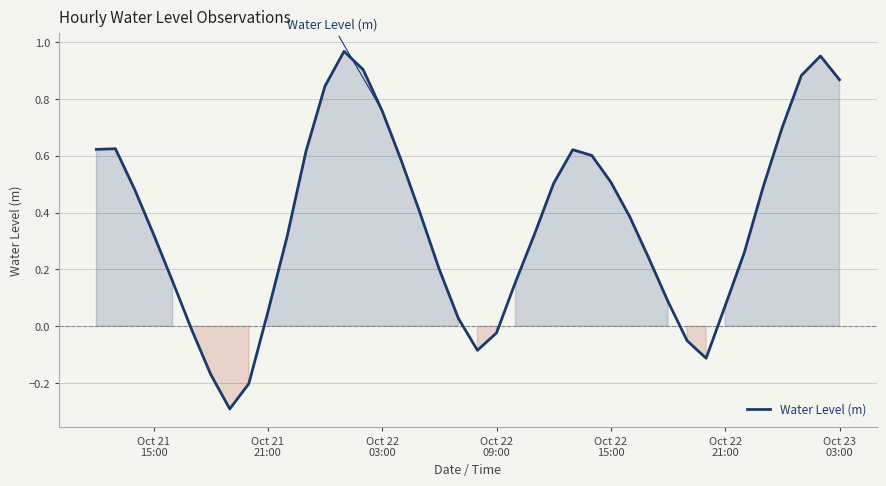

How many values are above zero?

32